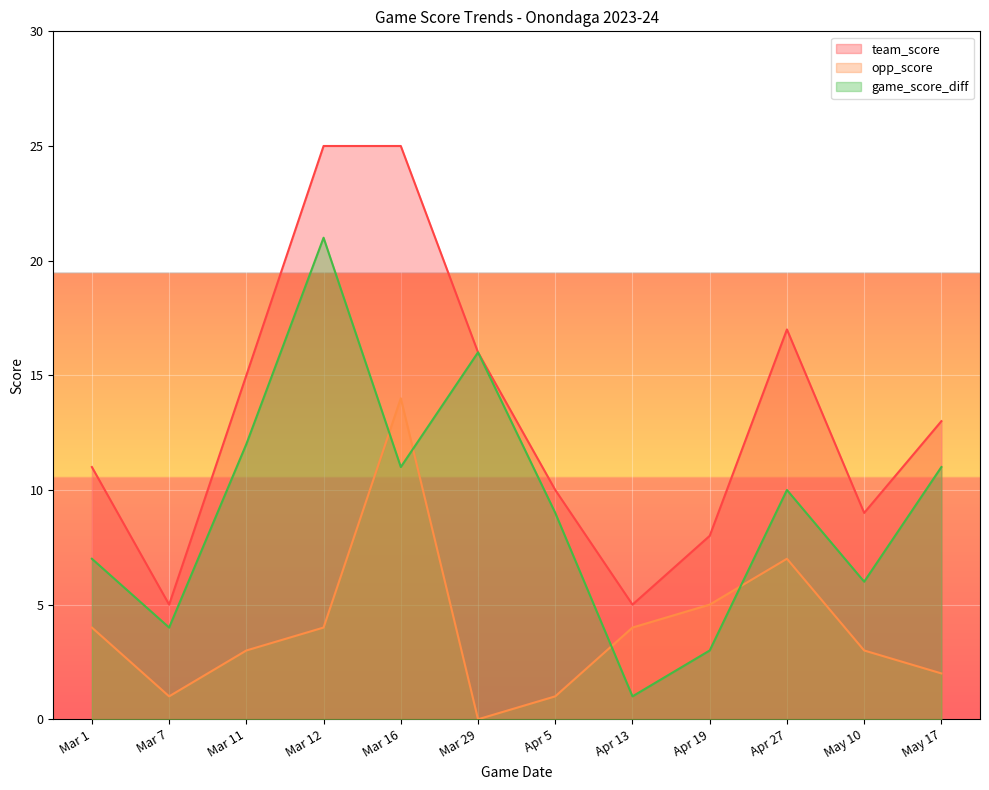

What is the spread (max minus min) of values at Mar 12?

21